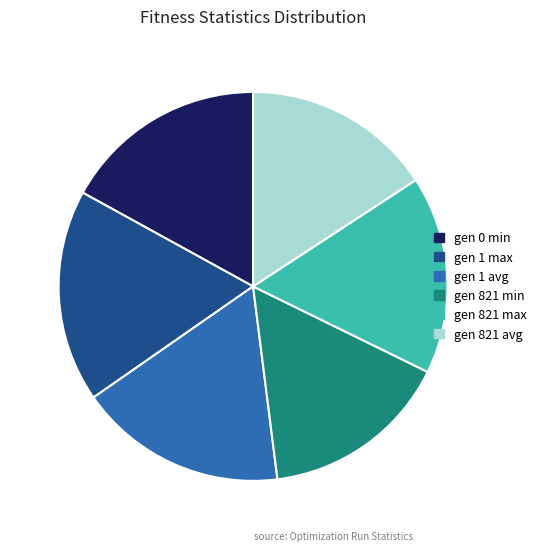

The gen 821 avg slice represents 29% of the pie. True or false?

False